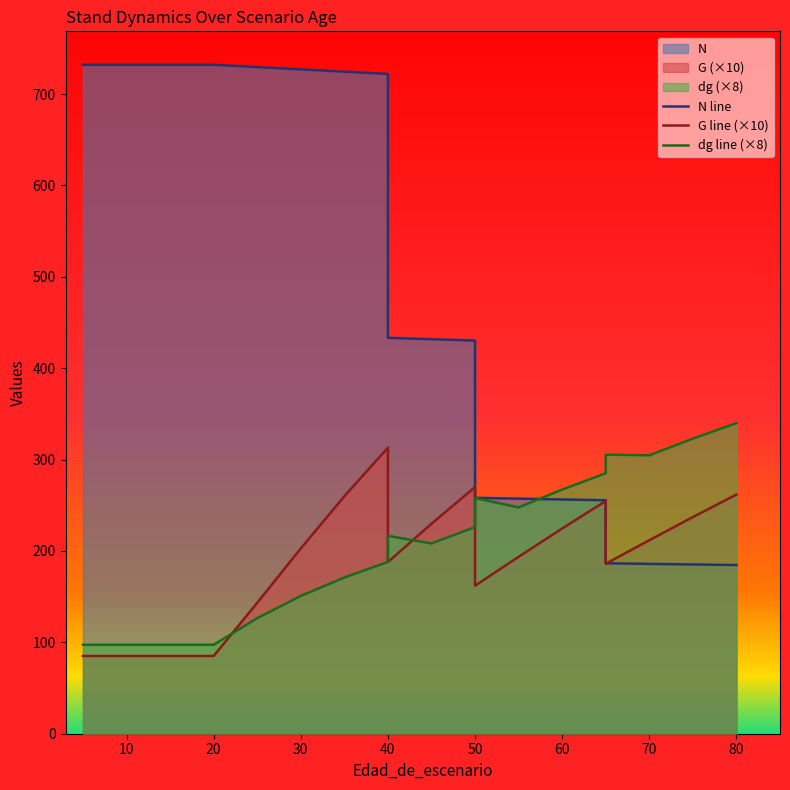

Rank the series by their maximum value, from highest to lowest.

N line, dg line (×8), G line (×10)